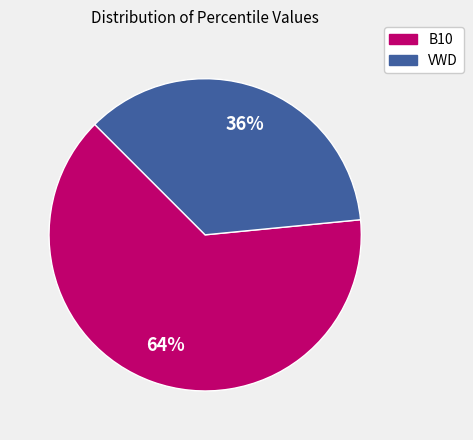

To the nearest percent, what portion does VWD represent?

36%